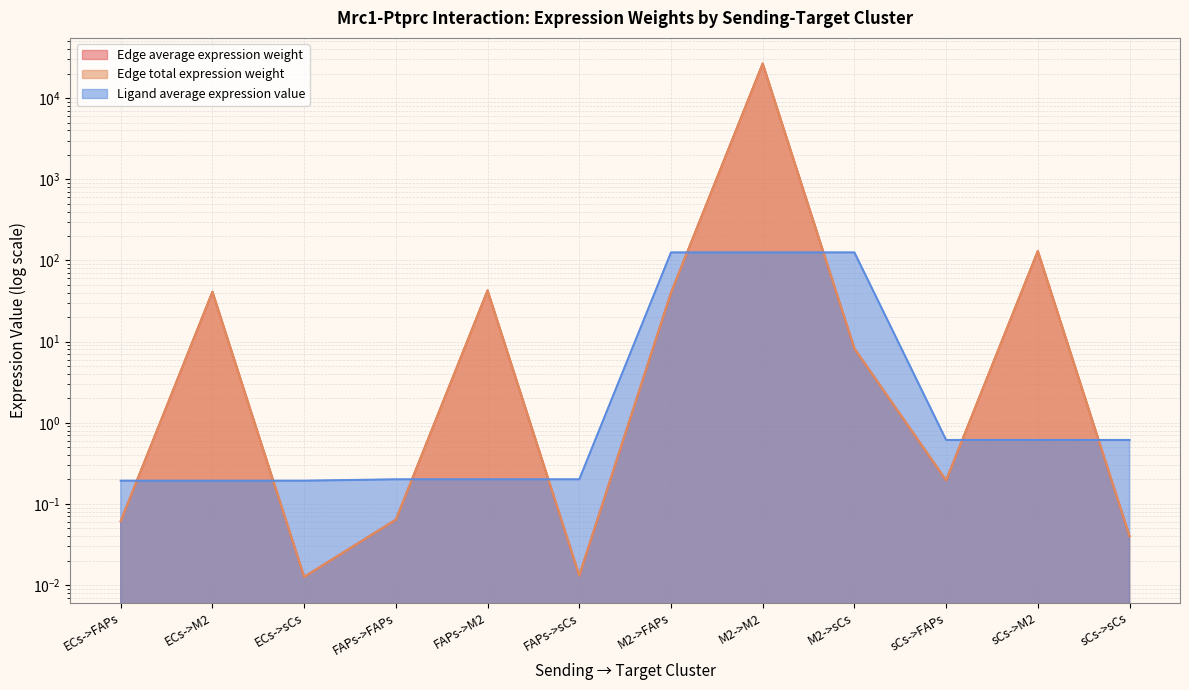

How many values in the Edge total expression weight series are below 8?

6